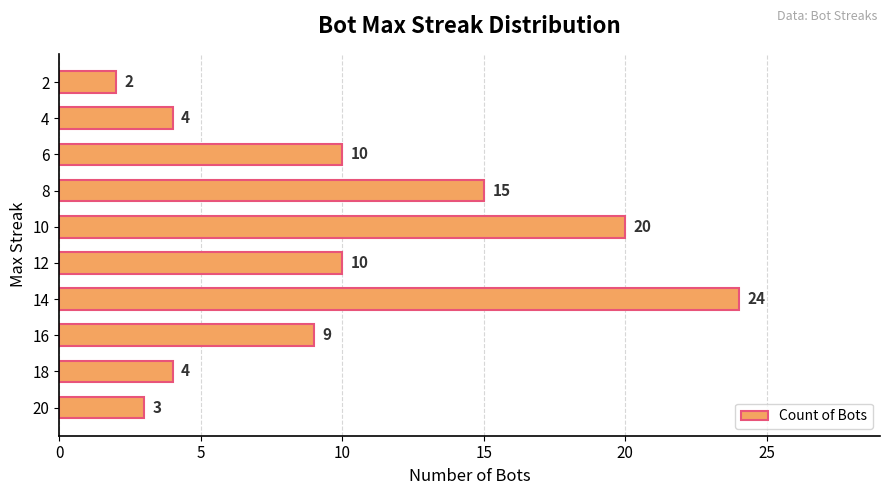

Are the bars horizontal?

Yes